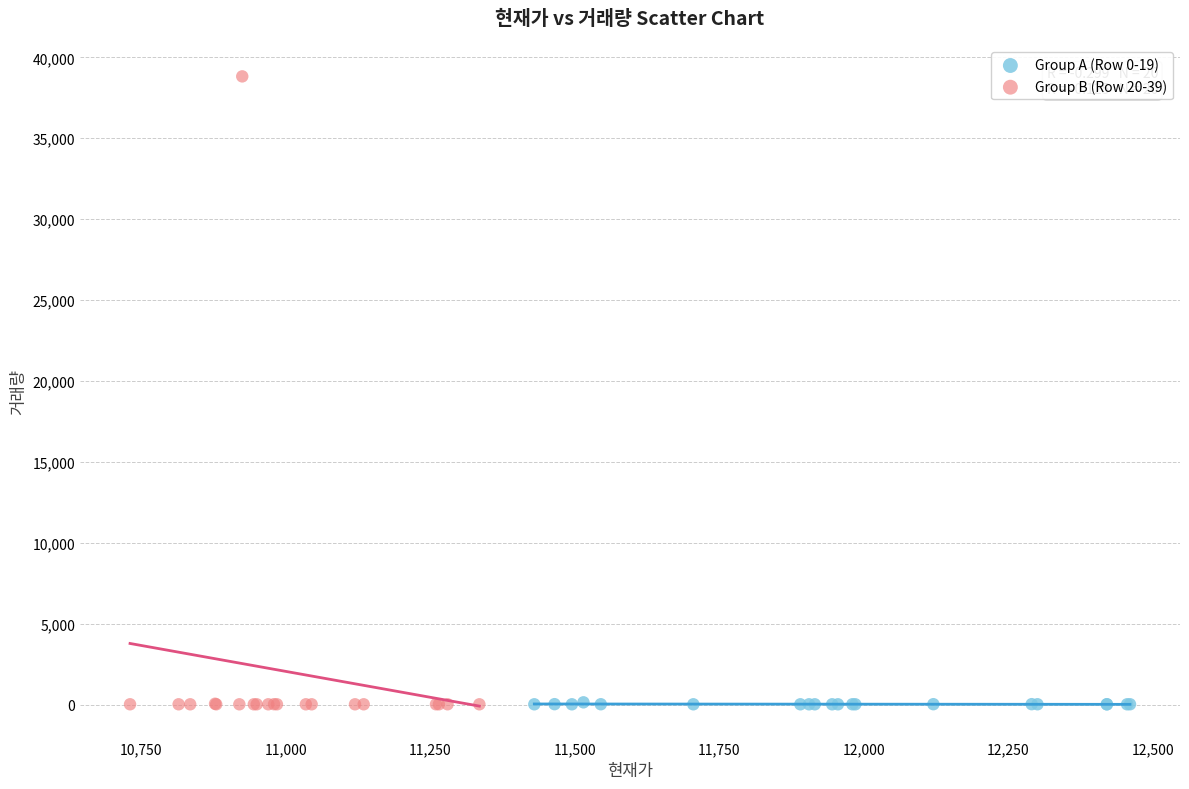

Which series has the largest Y range (max minus min)?

Group B (Row 20-39)